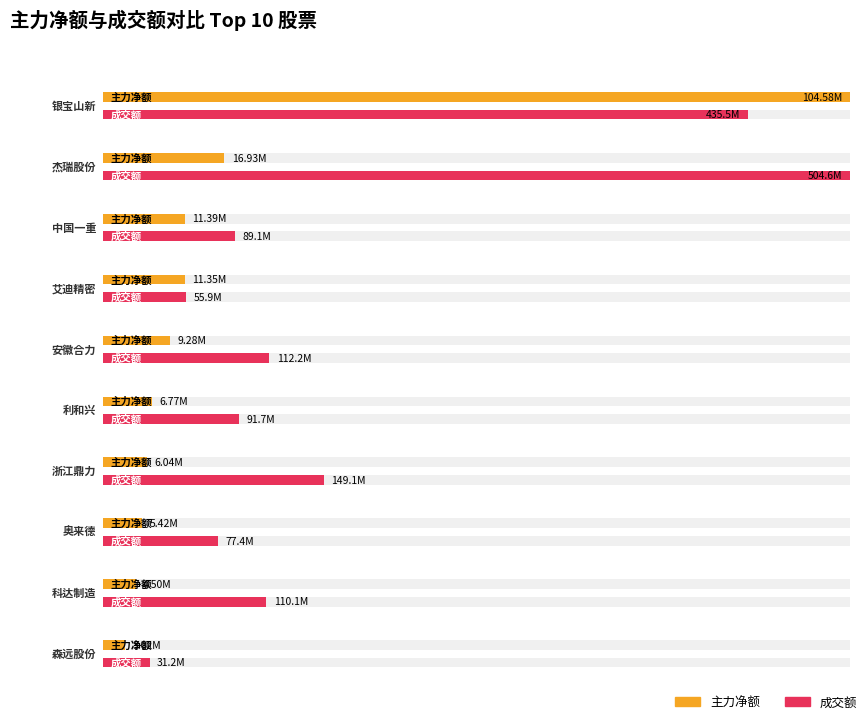

Is the value of 净额 at 杰瑞股份 greater than the value of 主力净额 at 杰瑞股份?

No